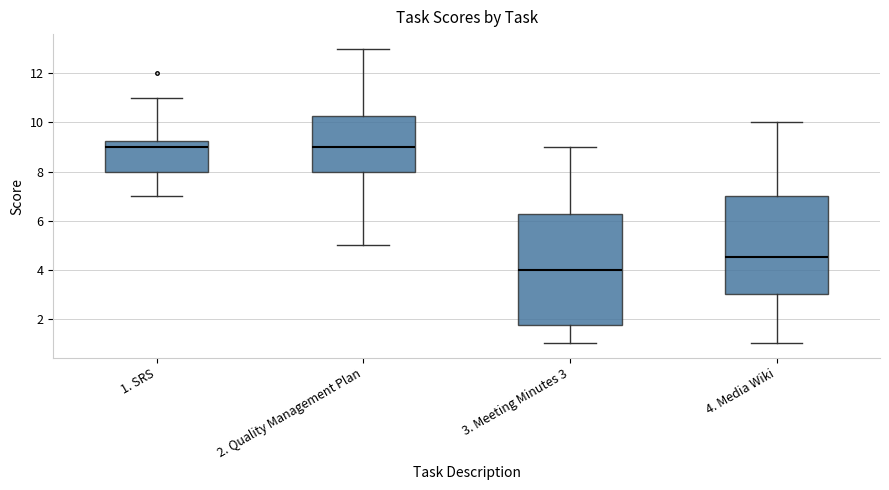

Reading left to right, read every box against the y-axis: the position of its median line, the range the box covers, and the ends of its whiskers. The values are not printed on the chart, so give them approximately, as read against the axis.

1. SRS: median 9.0, box 8.0 to 9.2, whiskers 7.0 to 11.0
2. Quality Management Plan: median 9.0, box 8.0 to 10.2, whiskers 5.0 to 13.0
3. Meeting Minutes 3: median 4.0, box 1.8 to 6.2, whiskers 1.0 to 9.0
4. Media Wiki: median 4.6, box 3.0 to 7.0, whiskers 1.0 to 10.0